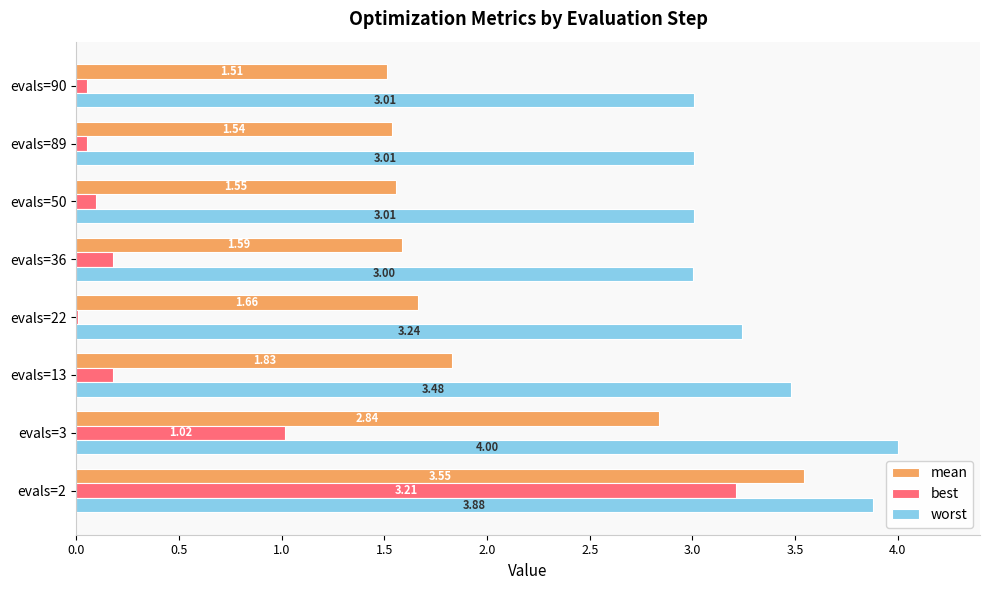

What is the total value across all series at evals=22?

4.9